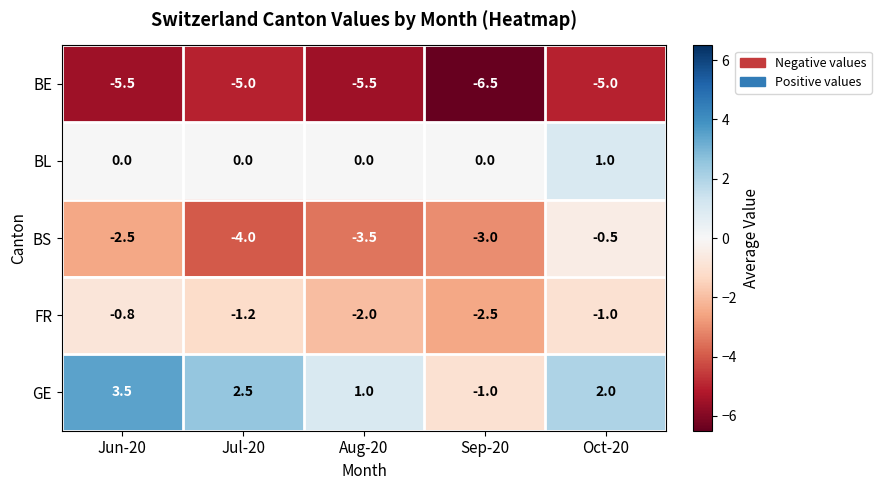

At Sep-20, list the series in order from smallest to largest.

BE, BS, FR, GE, BL